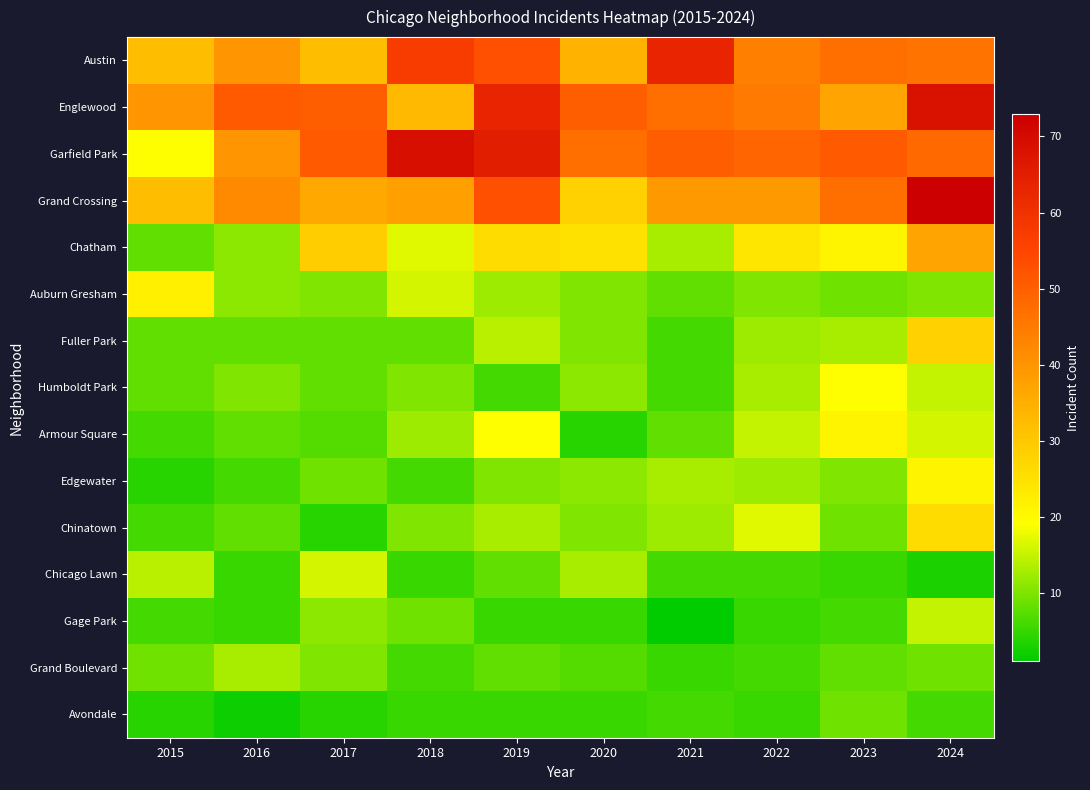

At 2016, list the series in order from smallest to largest.

Avondale, Chicago Lawn, Gage Park, Edgewater, Fuller Park, Armour Square, Chinatown, Humboldt Park, Chatham, Auburn Gresham, Grand Boulevard, Austin, Garfield Park, Grand Crossing, Englewood